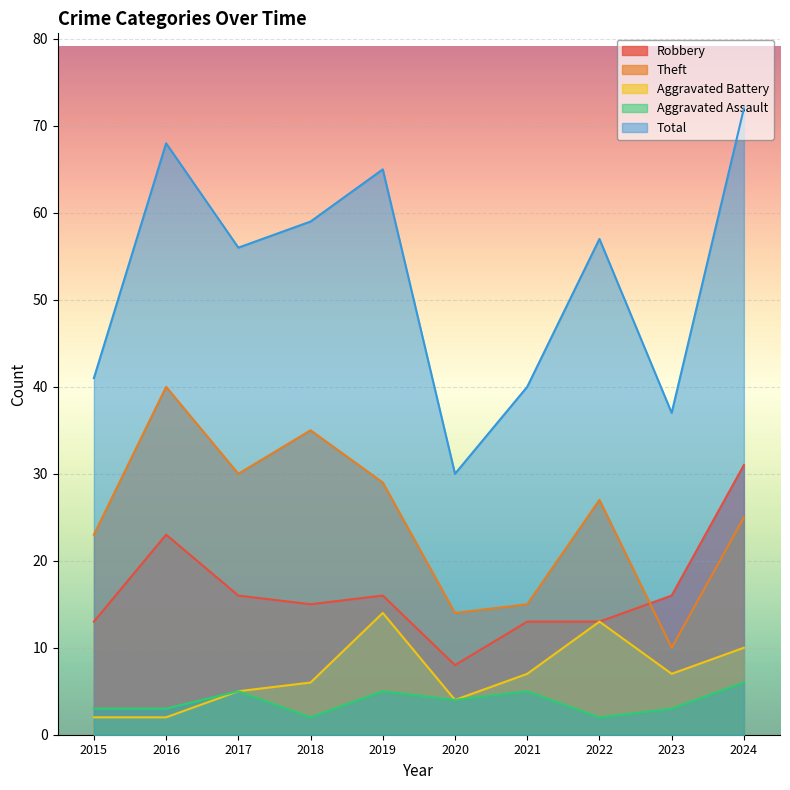

Reading right to left, list all the values displayed in this chart.

Robbery: 2024=31	2023=16	2022=13	2021=13	2020=8	2019=16	2018=15	2017=16	2016=23	2015=13
Theft: 2024=25	2023=10	2022=27	2021=15	2020=14	2019=29	2018=35	2017=30	2016=40	2015=23
Aggravated Battery: 2024=10	2023=7	2022=13	2021=7	2020=4	2019=14	2018=6	2017=5	2016=2	2015=2
Aggravated Assault: 2024=6	2023=3	2022=2	2021=5	2020=4	2019=5	2018=2	2017=5	2016=3	2015=3
Total: 2024=72	2023=37	2022=57	2021=40	2020=30	2019=65	2018=59	2017=56	2016=68	2015=41